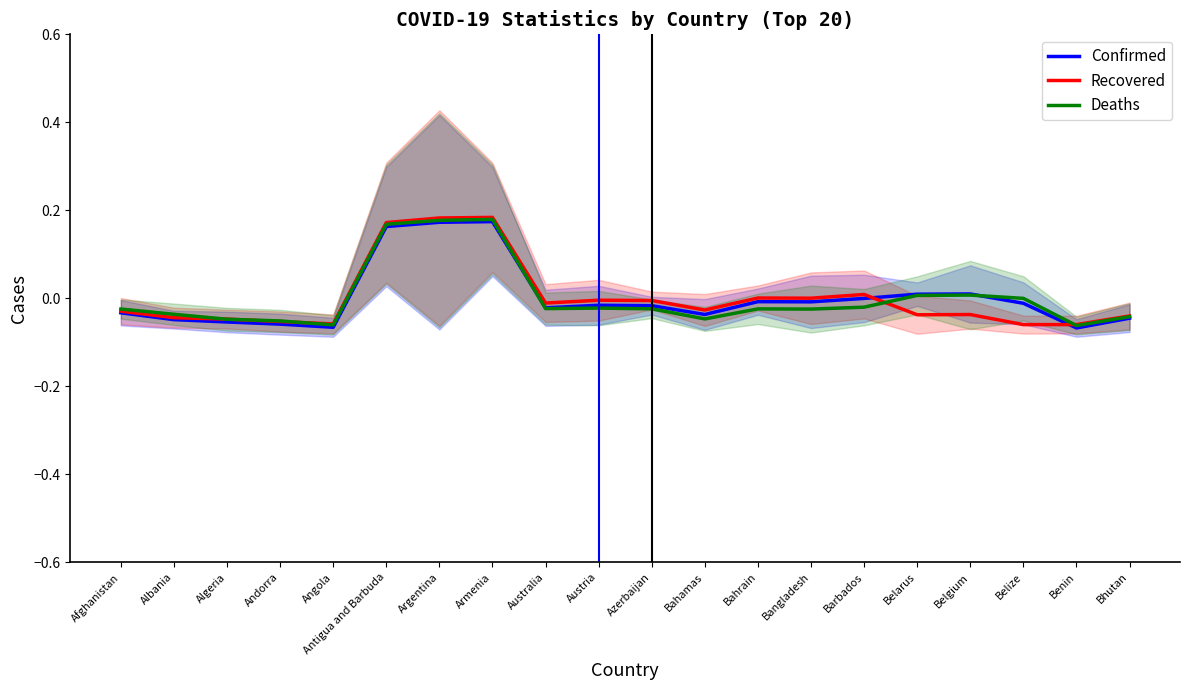

What is the difference between the second highest and second lowest values in the Confirmed series?

0.2